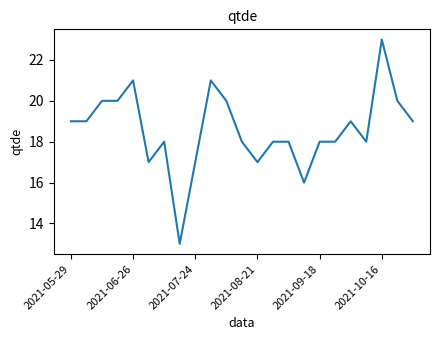

What is the average value?

19